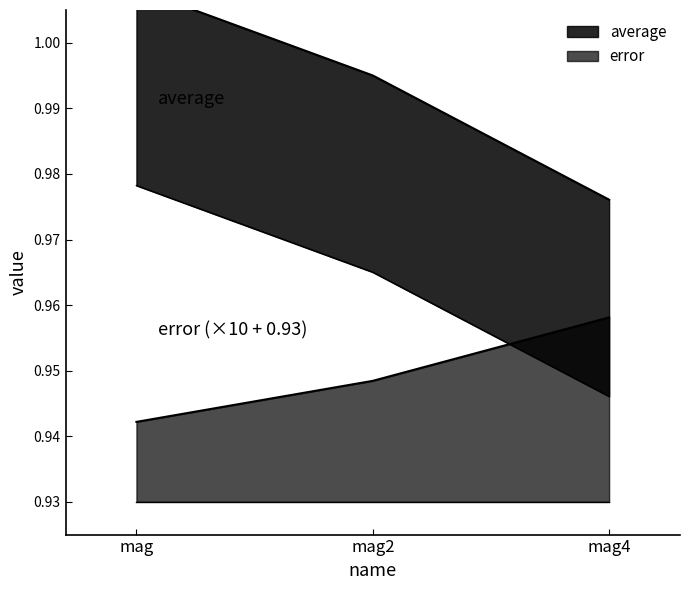

Is it true that average equals 1.0 at mag?

True